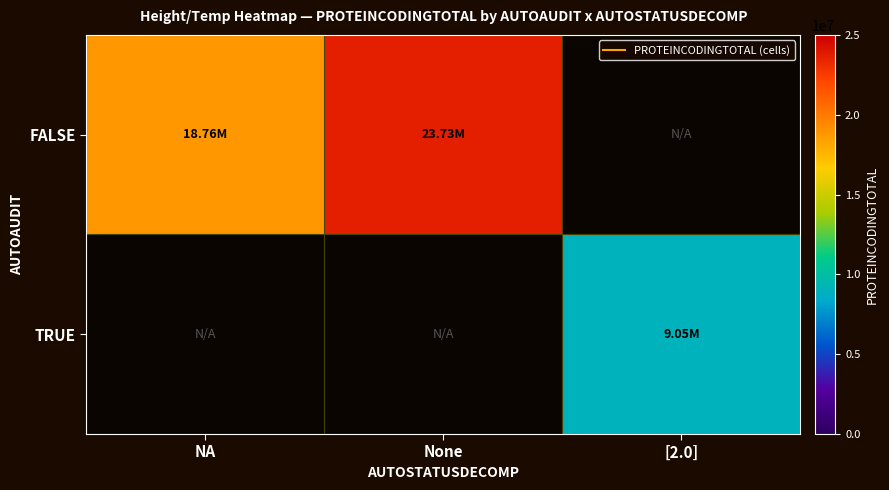

Rank the series by their average value, from highest to lowest.

FALSE, TRUE